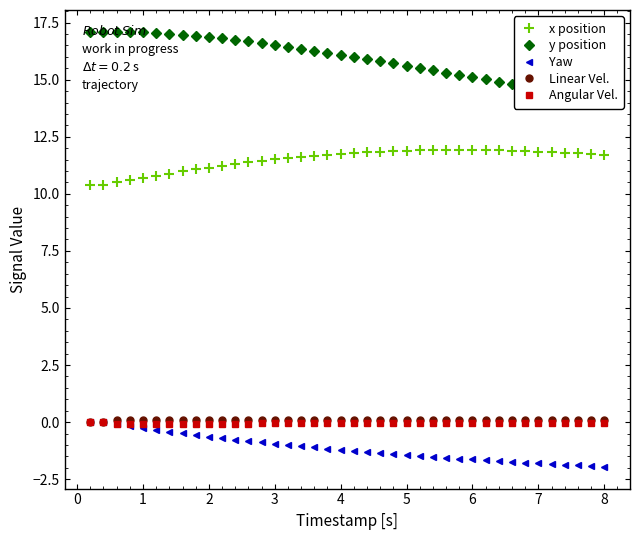

Is it true that Yaw equals -2.0 at 8?

True